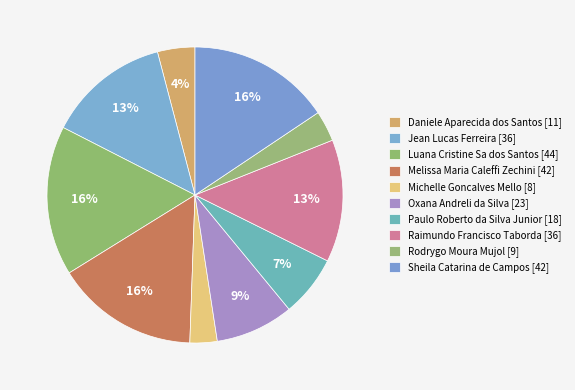

Combined, what portion of the pie is Paulo Roberto da Silva Junior and Luana Cristine Sa dos Santos?

23.0%